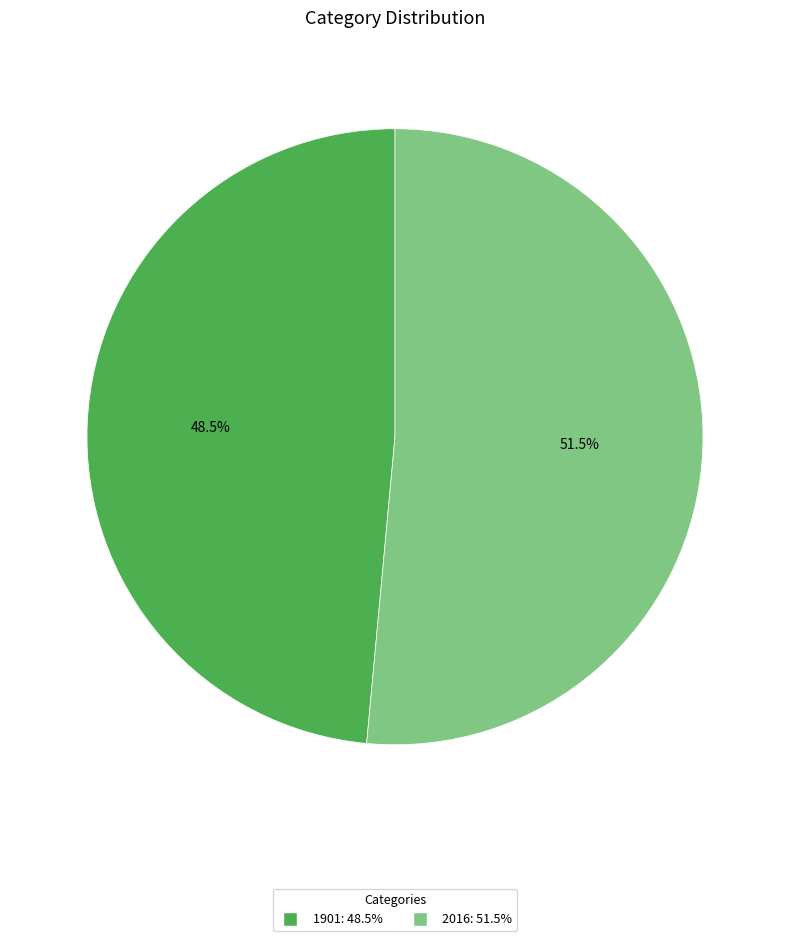

Combined, do 2016 and 1901 account for over 50%?

Yes